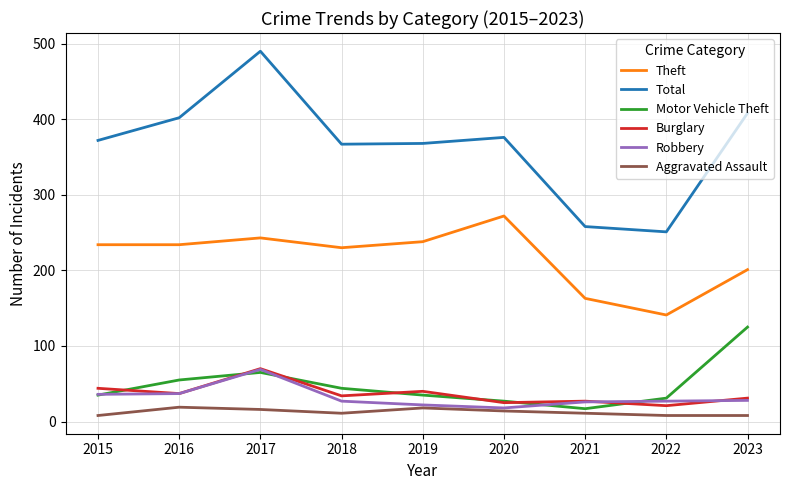

Does the chart display data point markers on the line(s)?

No